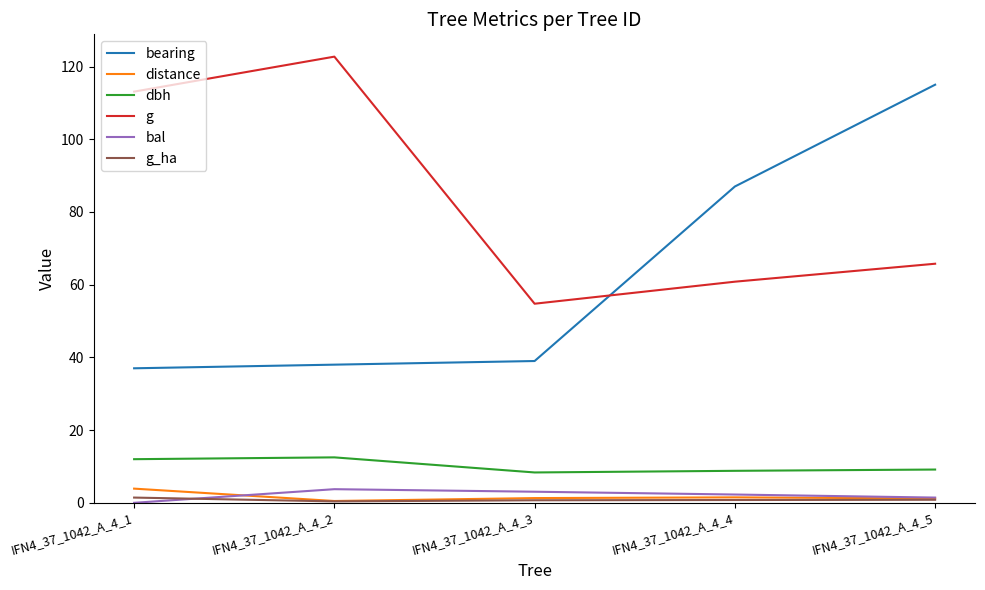

At how many categories does at least one series exceed 14?

5